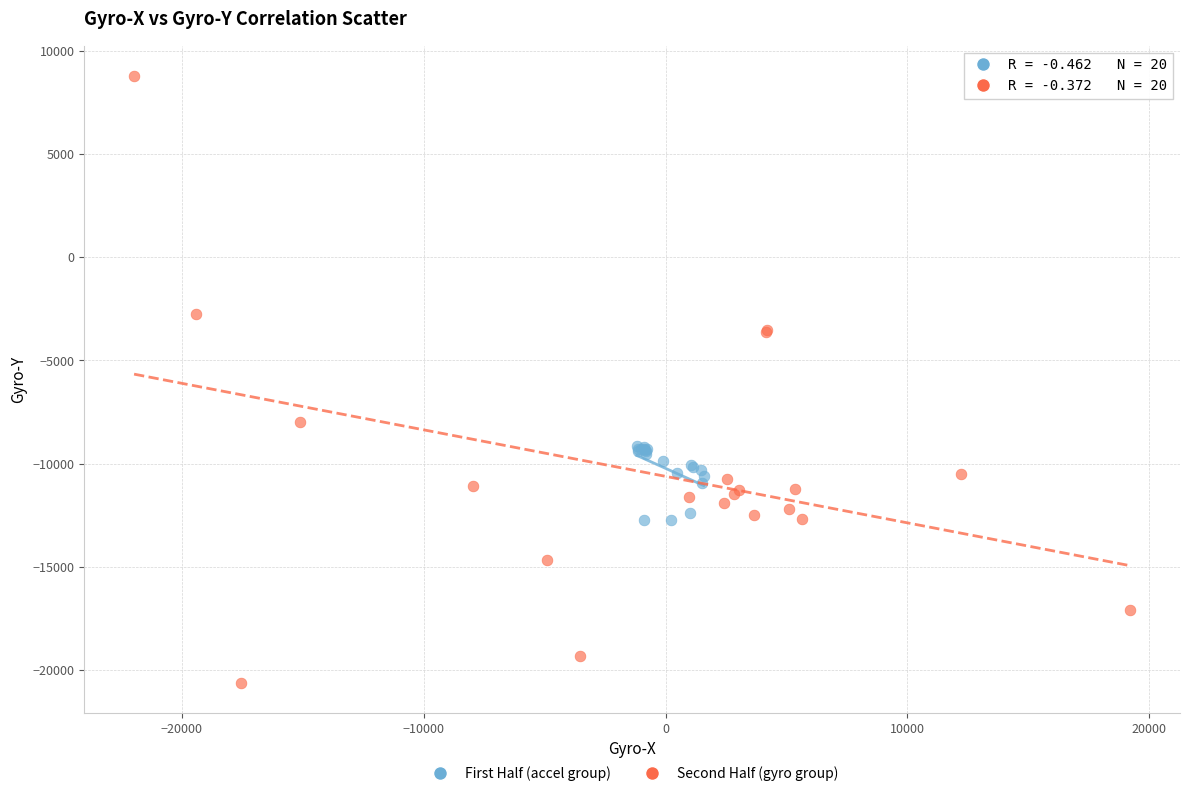

Which series reaches the maximum Y coordinate?

Second Half (gyro group)